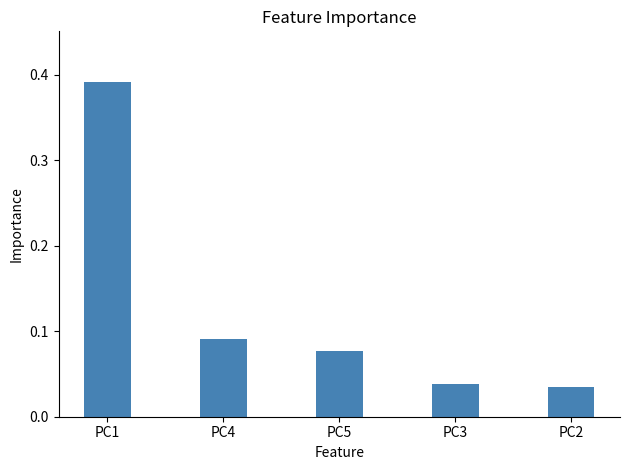

What is the label of the 1st bar from the left?

PC1